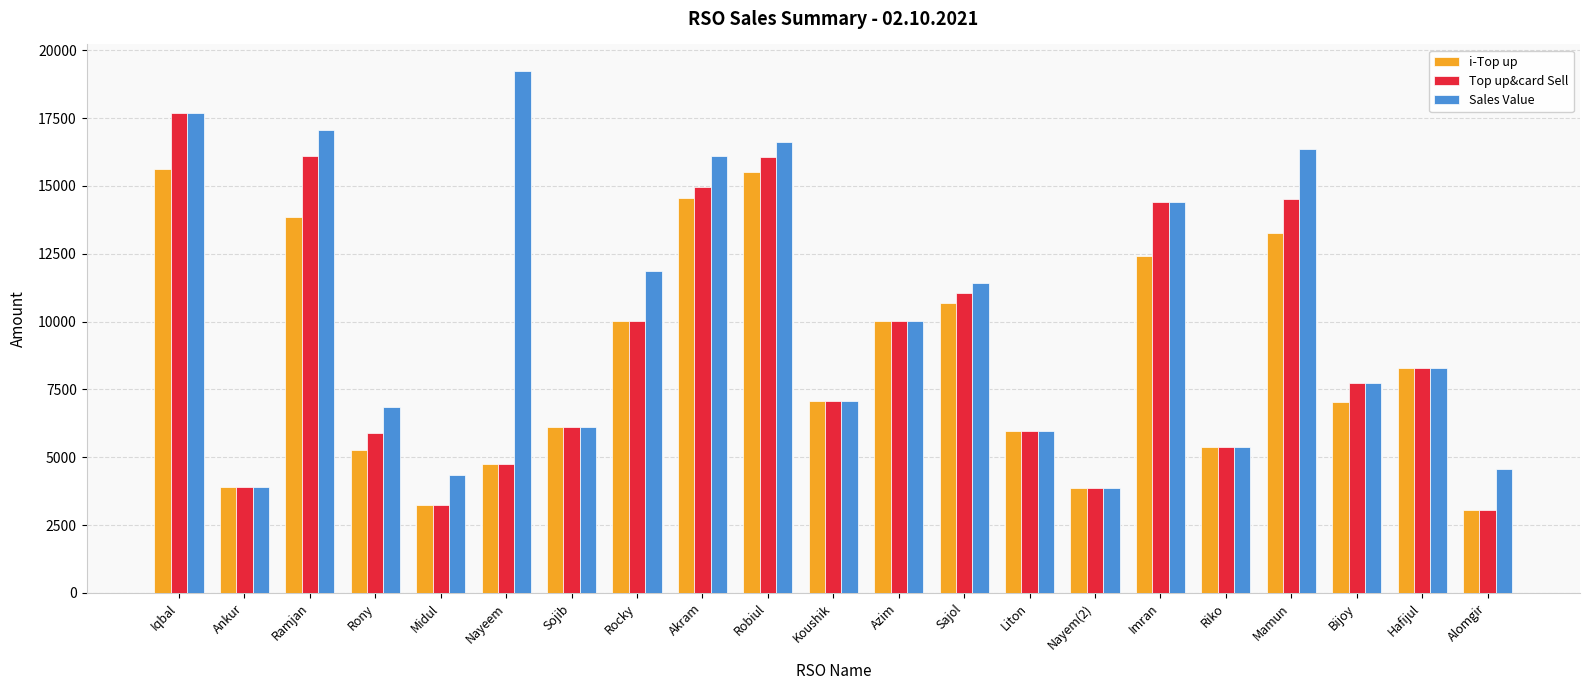

Which series has the widest spread of values?

Sales Value